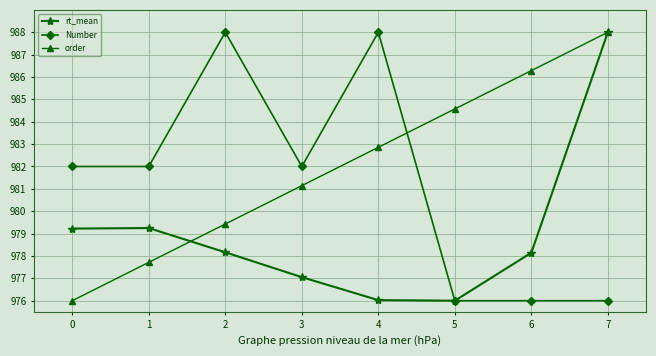

What is the difference between the second highest and second lowest values in the order series?

8.6